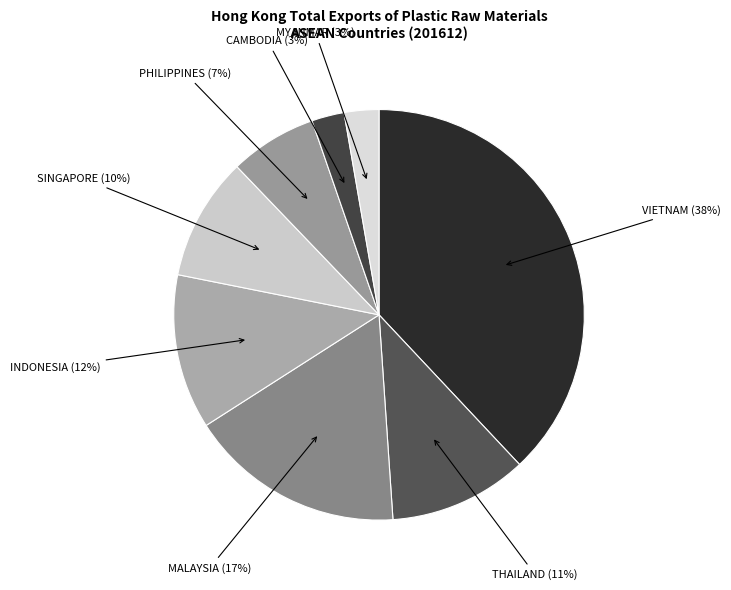

How many segments does this pie chart have?

8